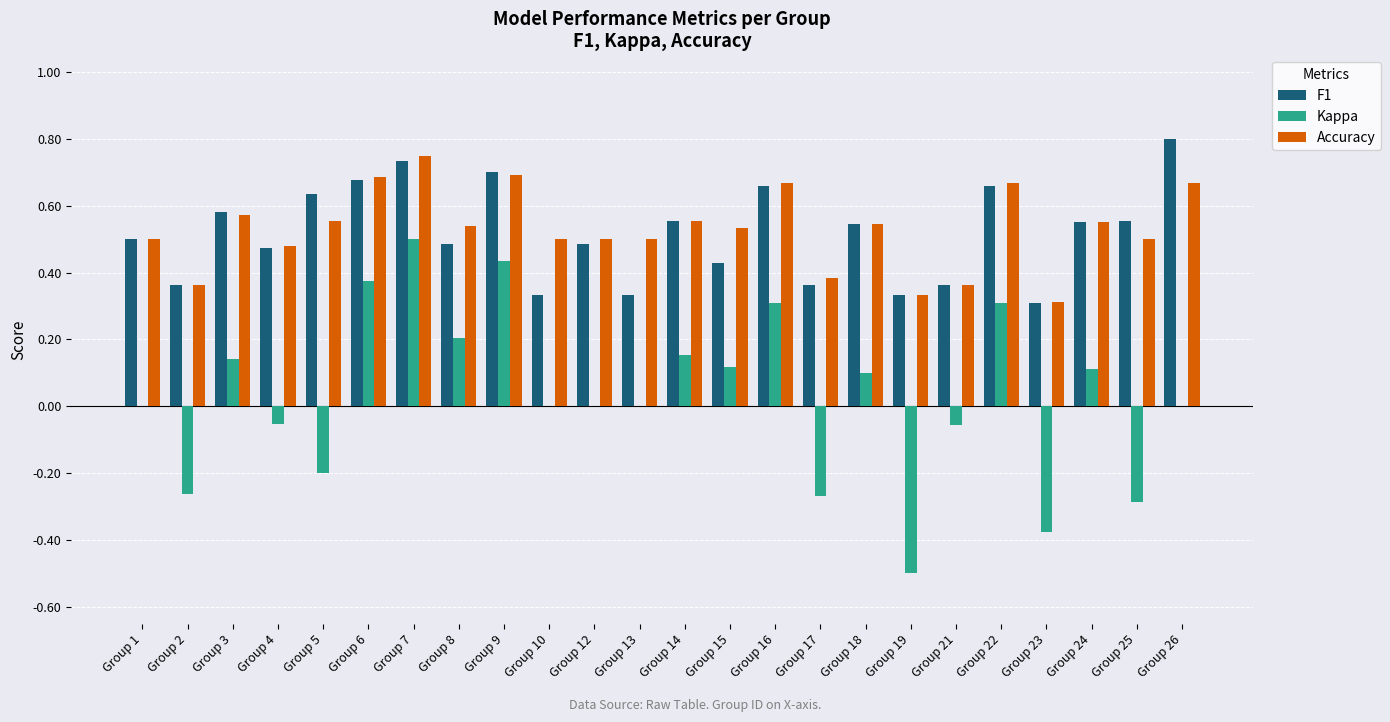

Which series changed the most between Group 13 and Group 16?

F1